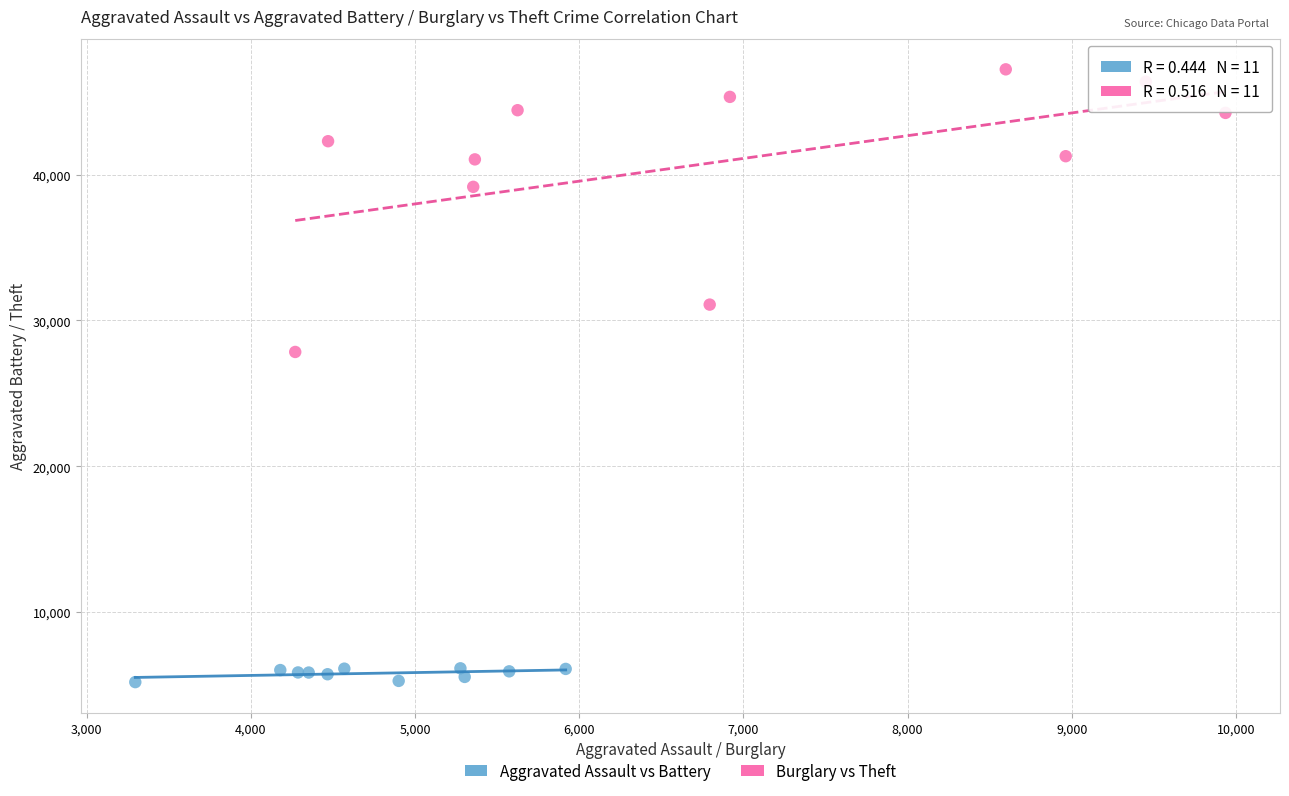

Which series has the largest Y range (max minus min)?

Burglary vs Theft